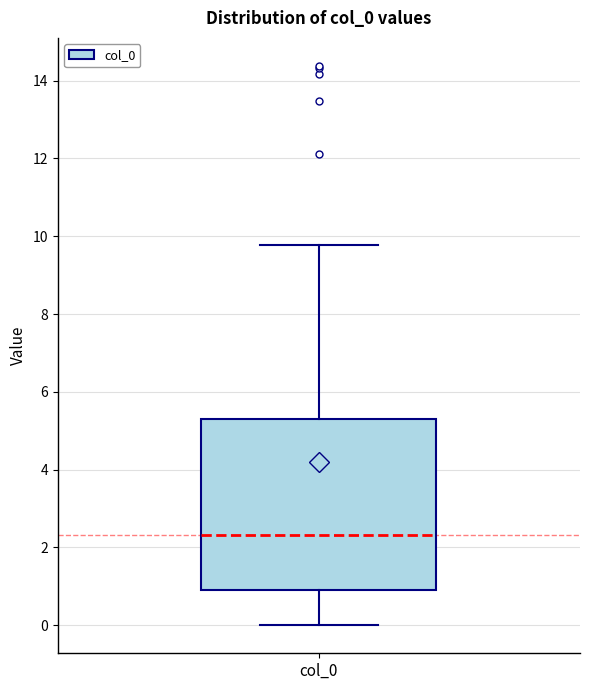

Where does the lower whisker of the box for col_0 end on the y-axis? The values are not printed on the chart, so give them approximately, as read against the axis.

0.0